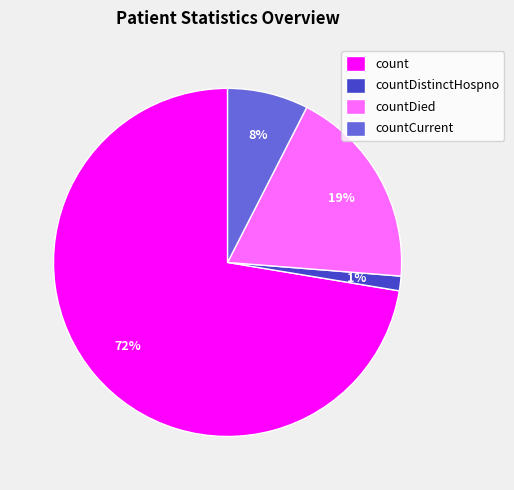

To the nearest percent, what portion does countCurrent represent?

8%